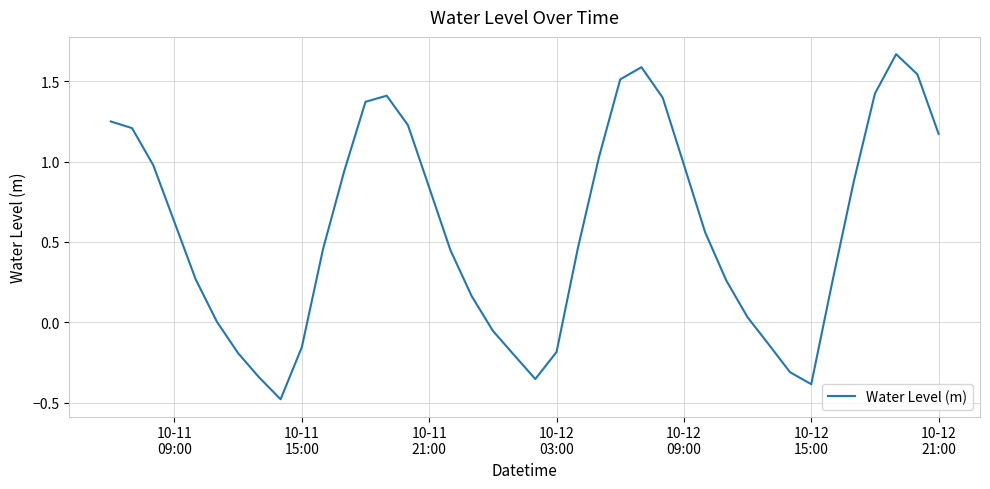

How many lines are shown in the chart?

1